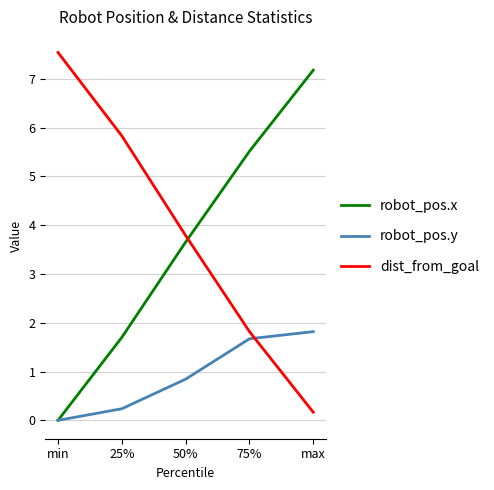

How many lines are shown in the chart?

3